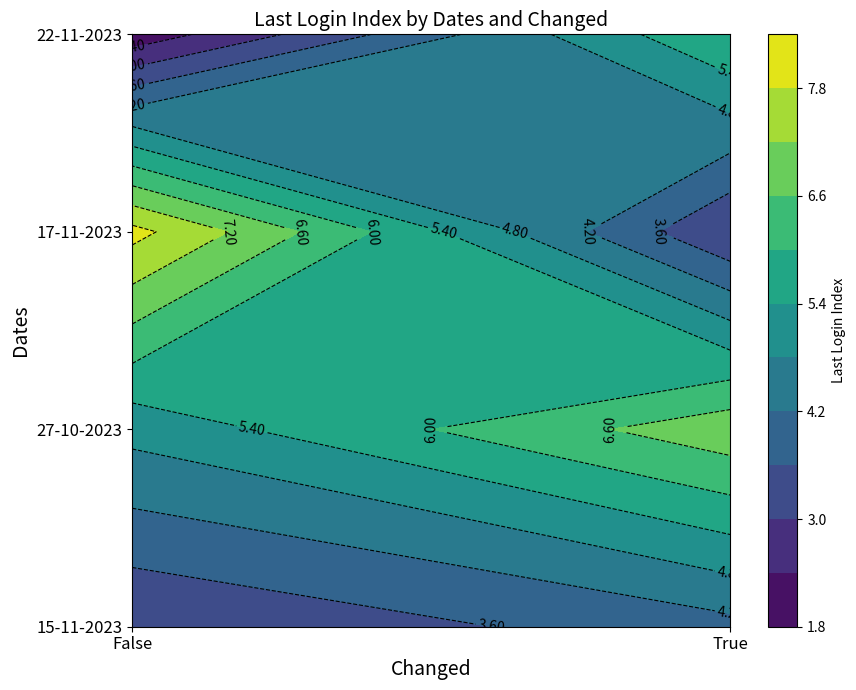

Reading left to right, list all the values displayed in this chart.

False: 3	5	8	2
True: 4	7	3	6